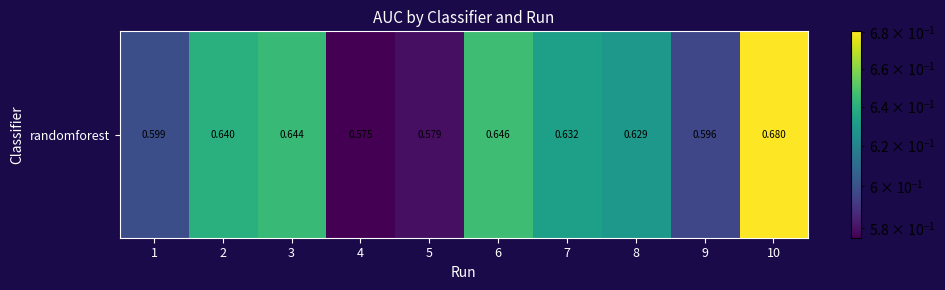

What is the average value?

0.6